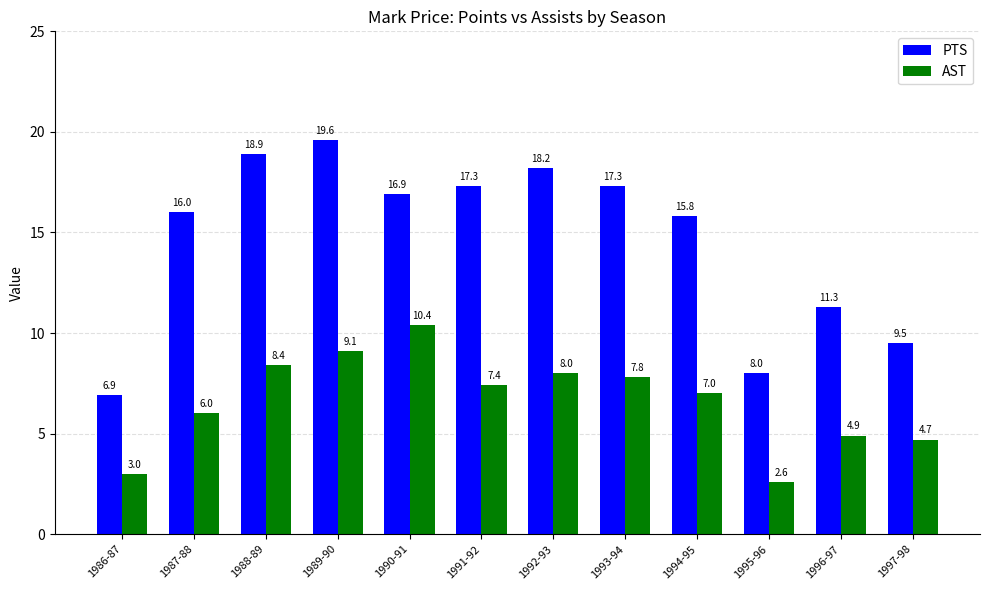

Does the chart contain any negative values?

No